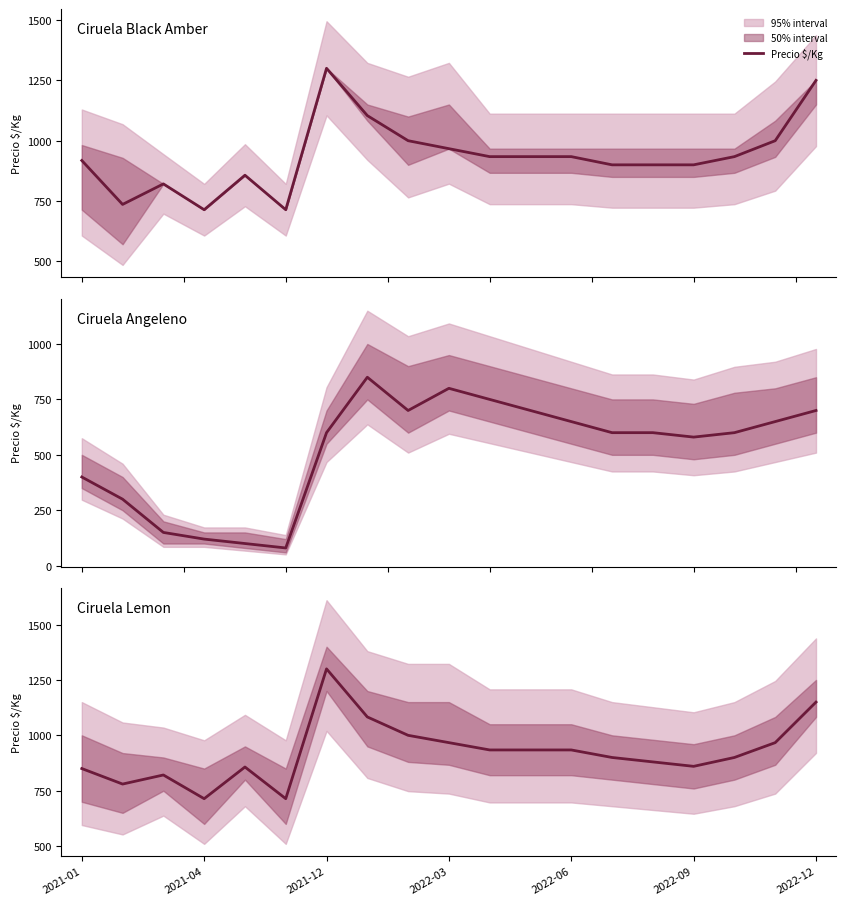

Where is the data nearest to the value 1007?

8